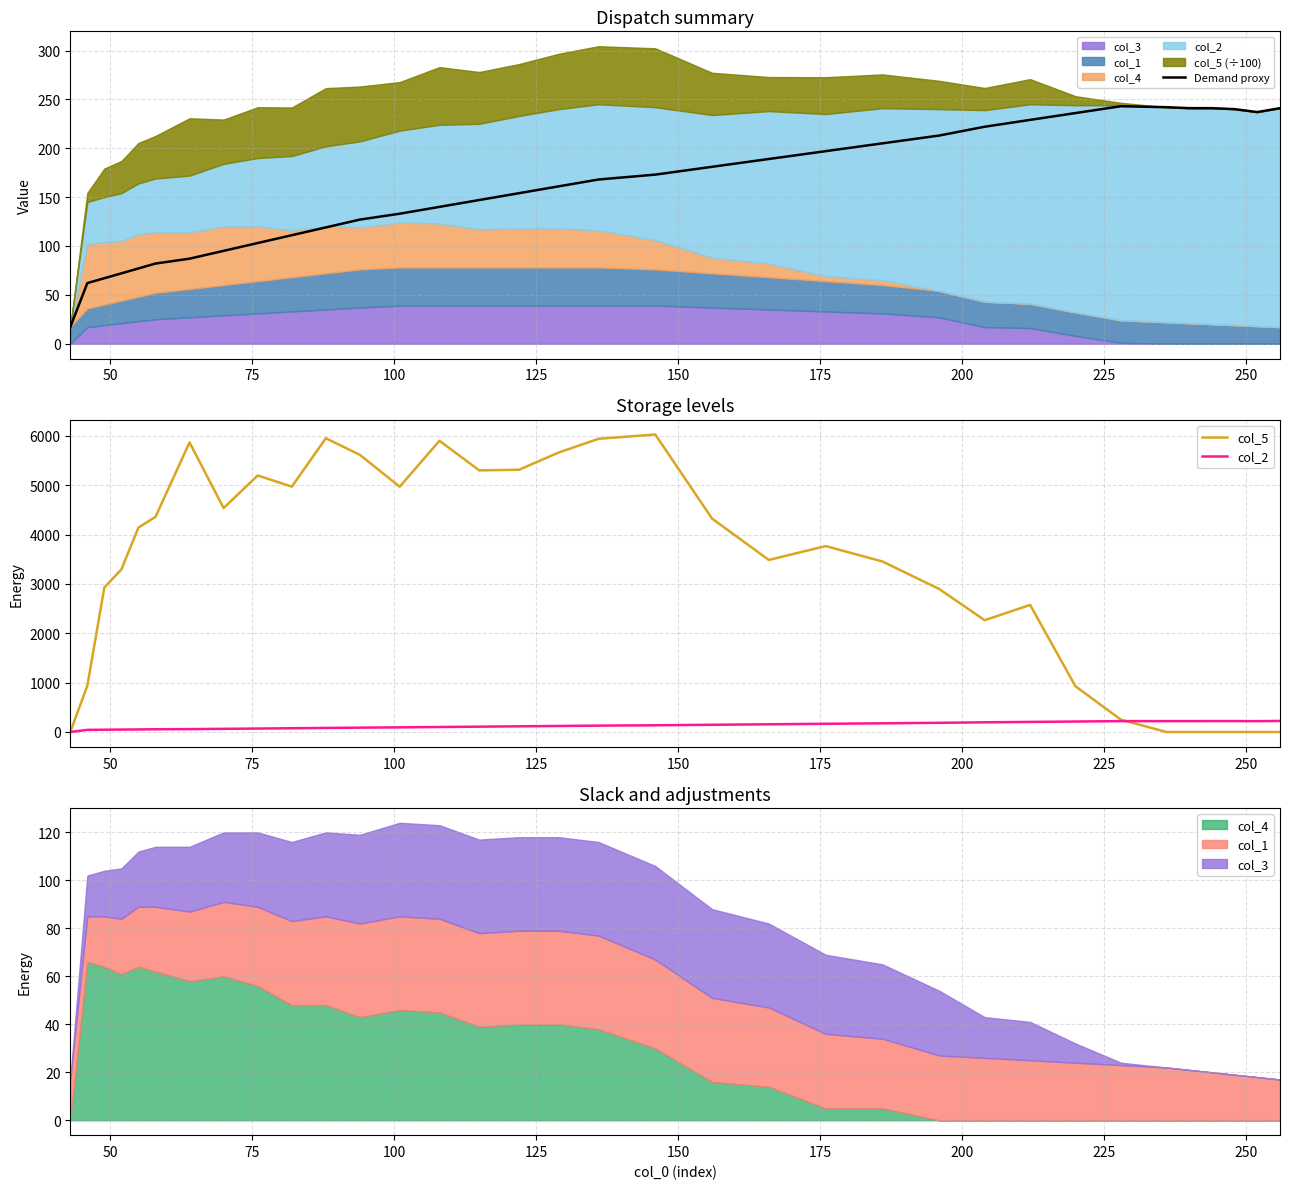

After their last crossing, which series has the higher values: col_2 or col_5?

col_2